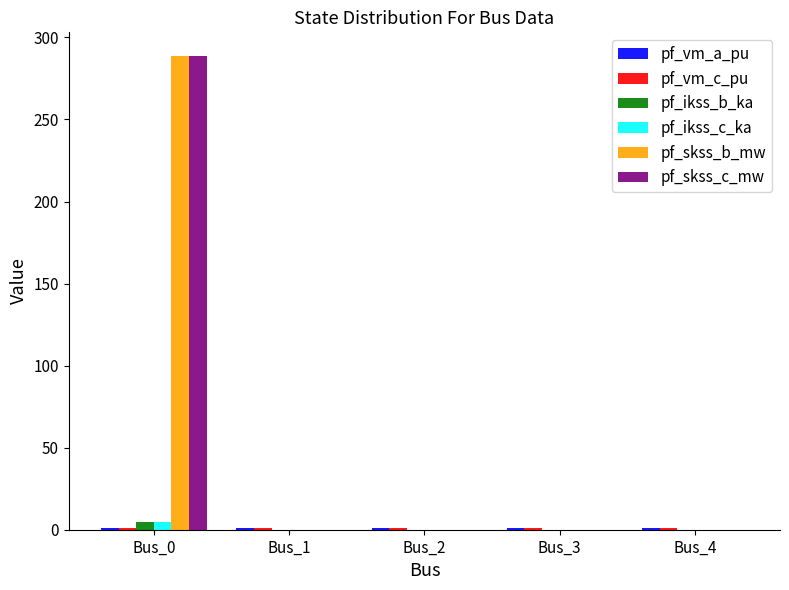

The value of pf_skss_b_mw at Bus_0 is 454.2. True or false?

False